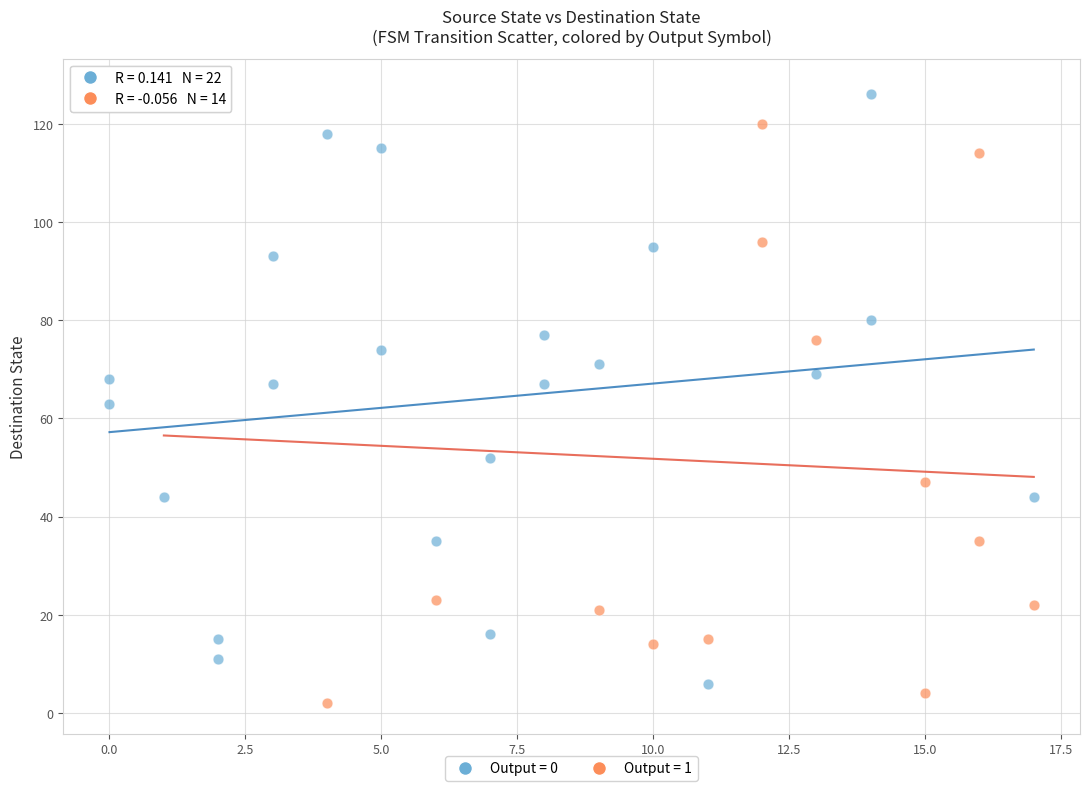

Which series has the widest spread of Y values?

Output = 1